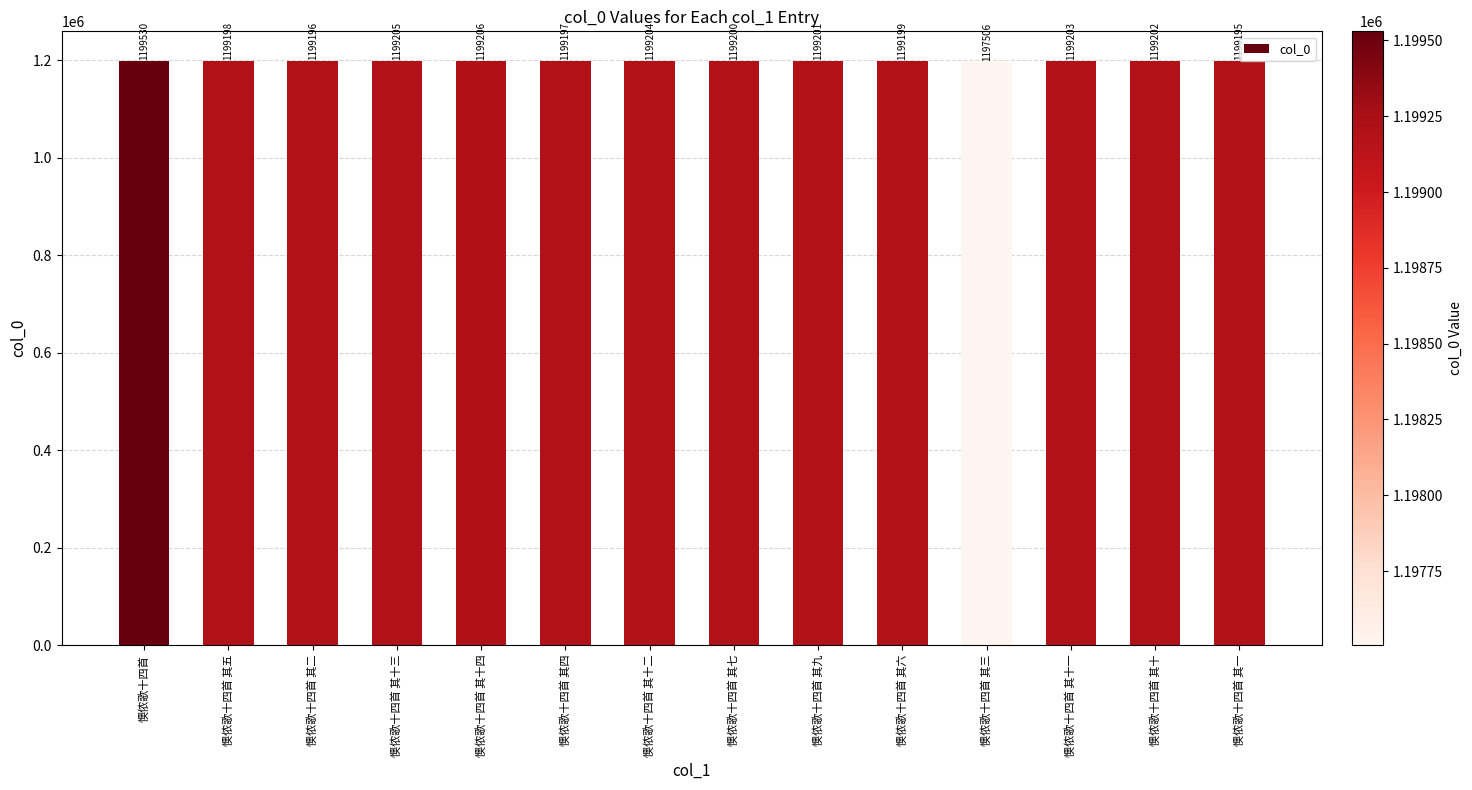

List the labels in order of value, smallest first.

懊侬歌十四首 其三, 懊侬歌十四首 其一, 懊侬歌十四首 其二, 懊侬歌十四首 其四, 懊侬歌十四首 其五, 懊侬歌十四首 其六, 懊侬歌十四首 其七, 懊侬歌十四首 其九, 懊侬歌十四首 其十, 懊侬歌十四首 其十一, 懊侬歌十四首 其十二, 懊侬歌十四首 其十三, 懊侬歌十四首 其十四, 懊侬歌十四首